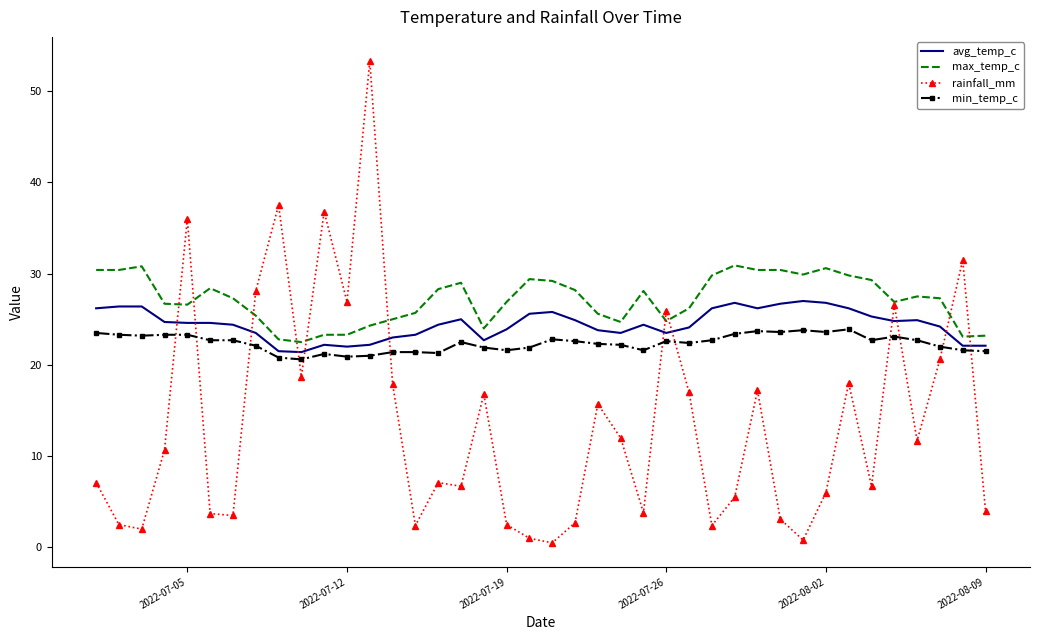

What is the minimum value for max_temp_c?

22.5